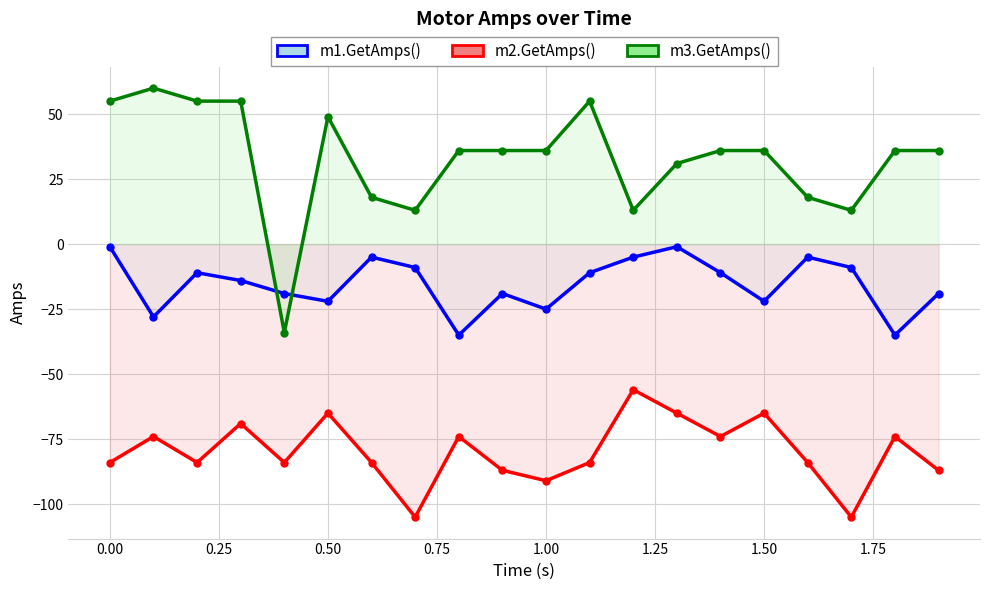

How many data points in m2.GetAmps() are above -84?

9